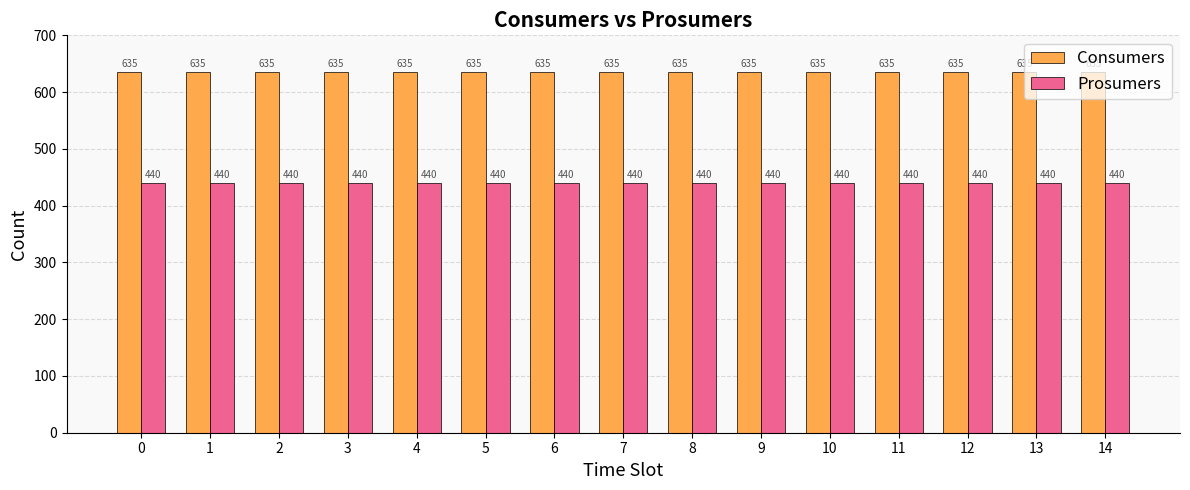

Are the bars grouped side by side (vs. stacked)?

Yes